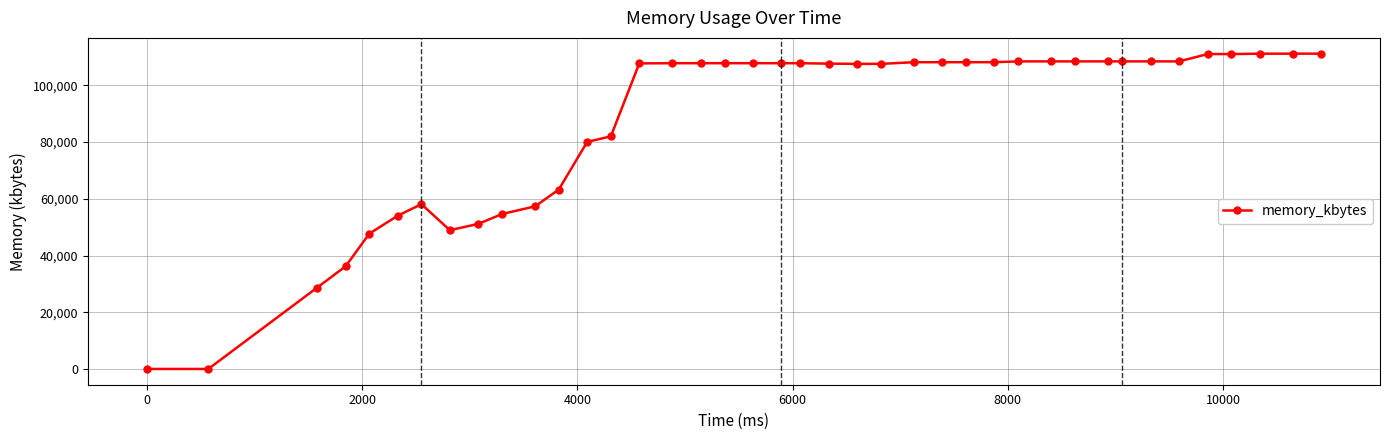

What is the greatest value displayed?

111192